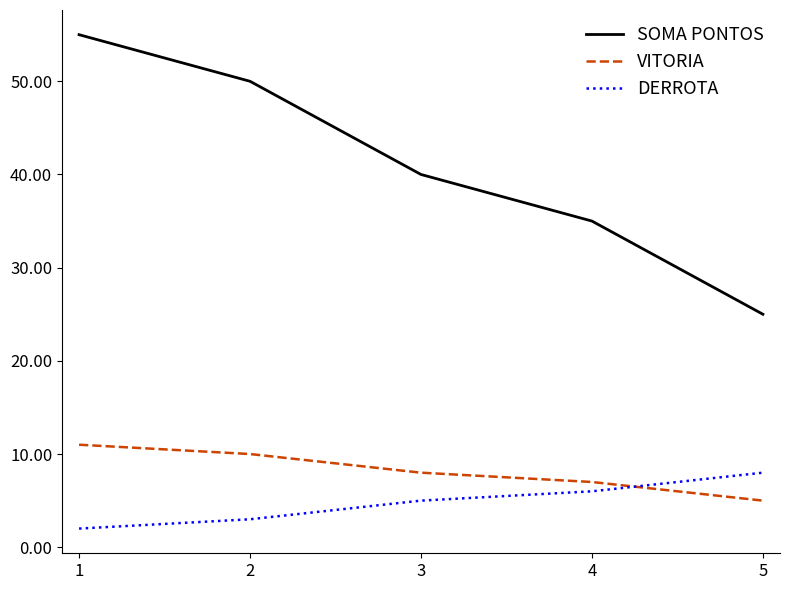

What is the approximate value of DERROTA at 3?

5